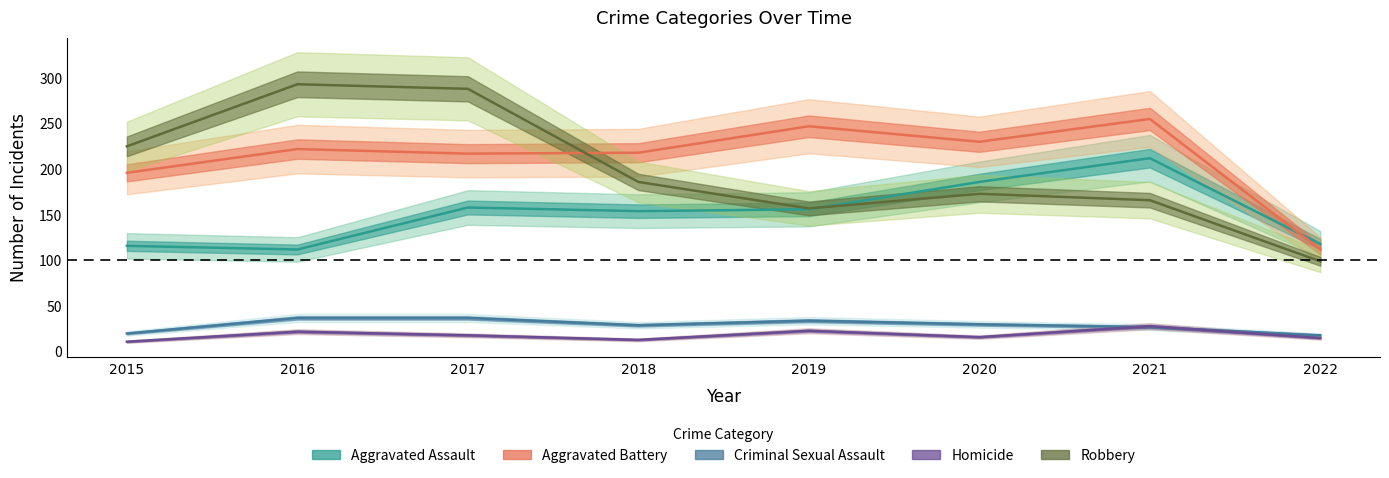

In Robbery, how many points are higher than both neighbors (excluding endpoints)?

2